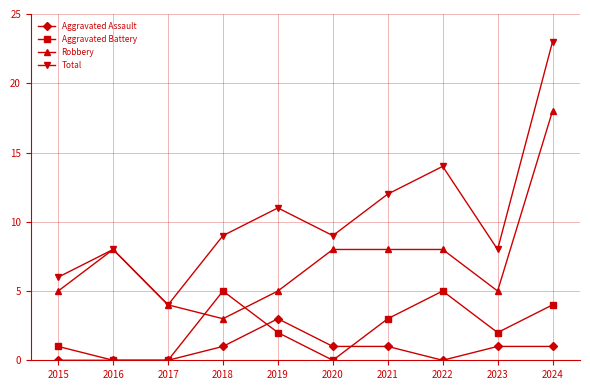

Is the value of Aggravated Assault at 2016 greater than the value of Total at 2024?

No